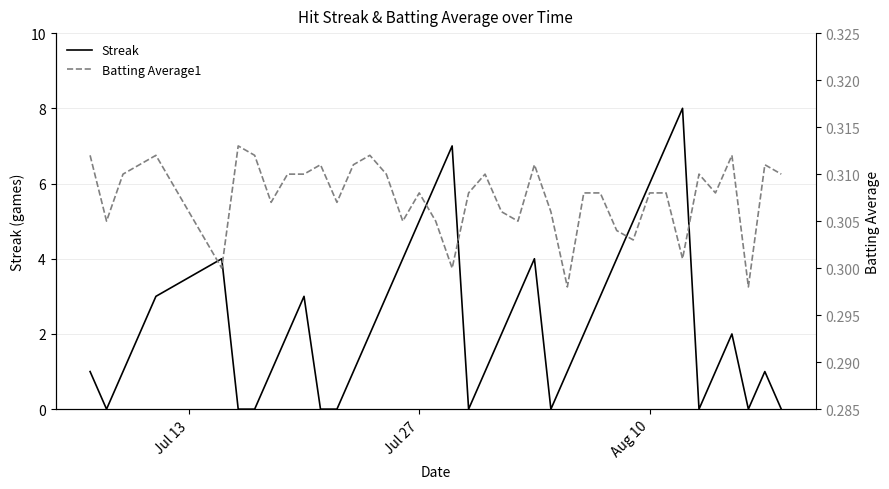

Count the Streak values in the range 1 to 4.

23